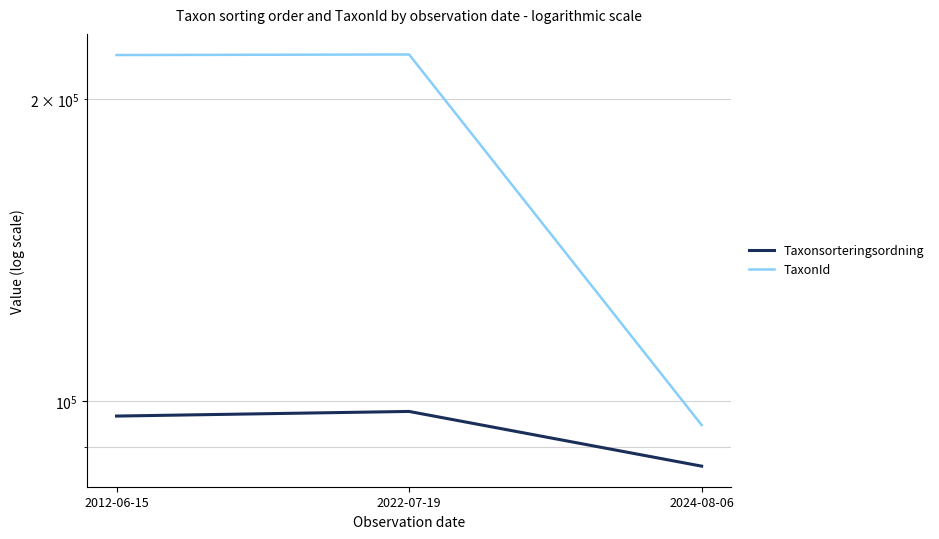

Rank the series by their maximum value, from lowest to highest.

Taxonsorteringsordning, TaxonId